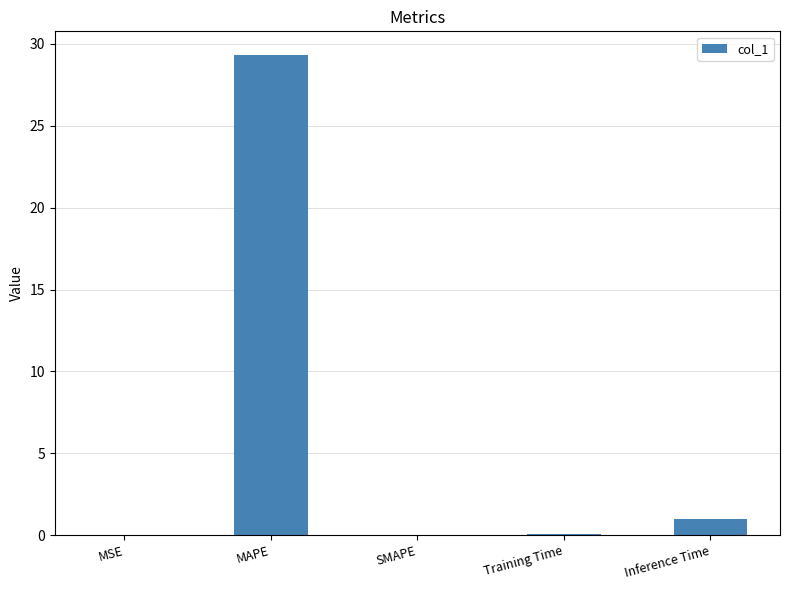

Which category has the highest value across all series?

MAPE